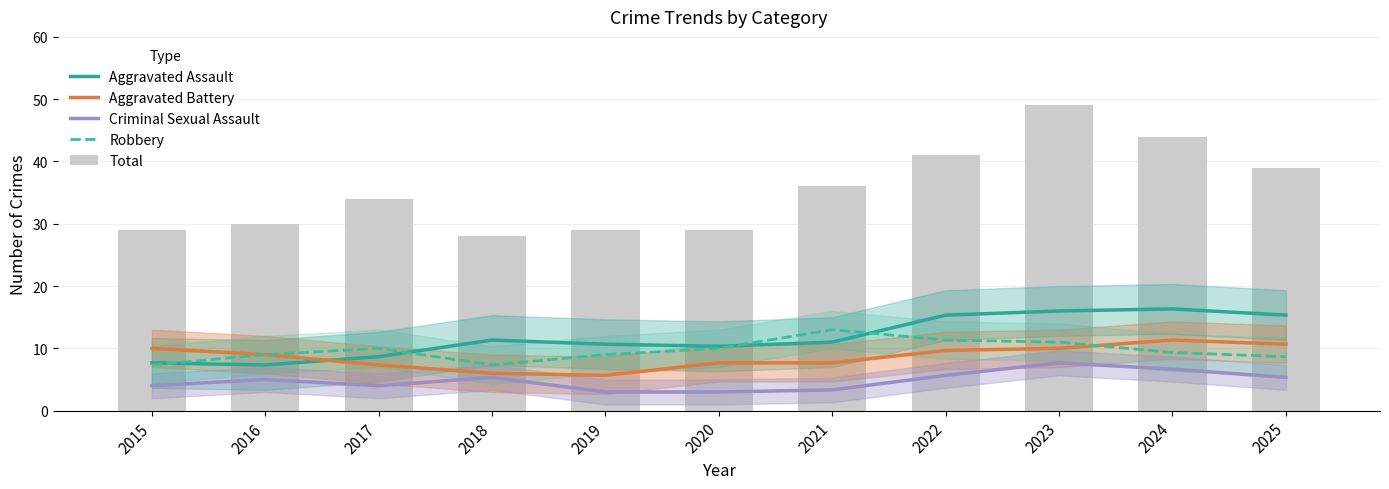

How many data points in Aggravated Battery are less than 9?

5